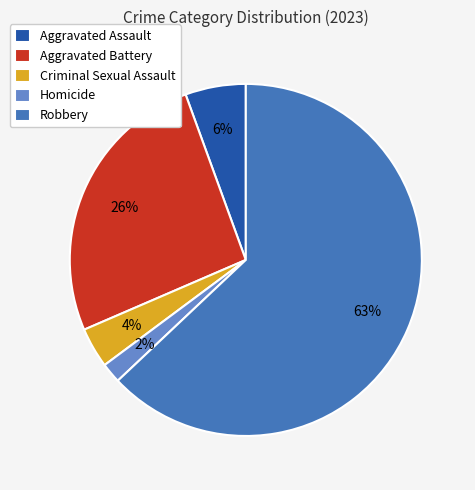

Which category has the biggest portion of the pie?

Robbery